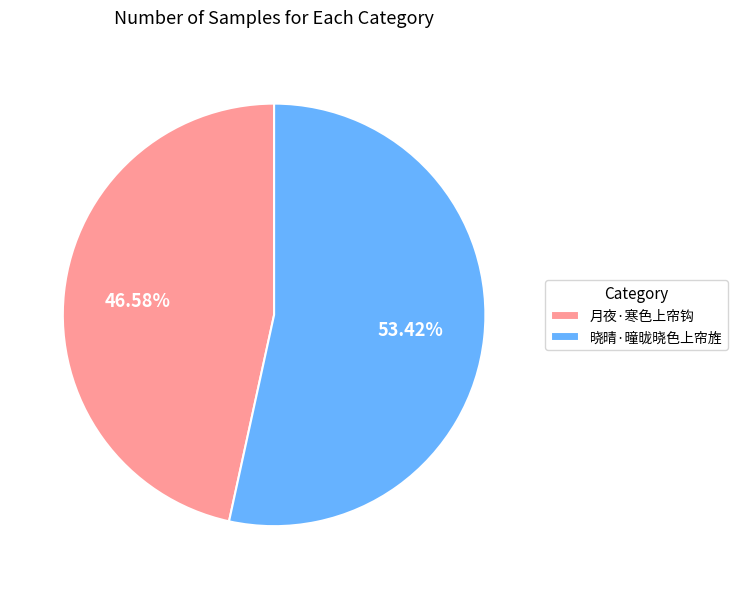

To the nearest percent, what portion does 晓晴·曈昽晓色上帘旌 represent?

53%